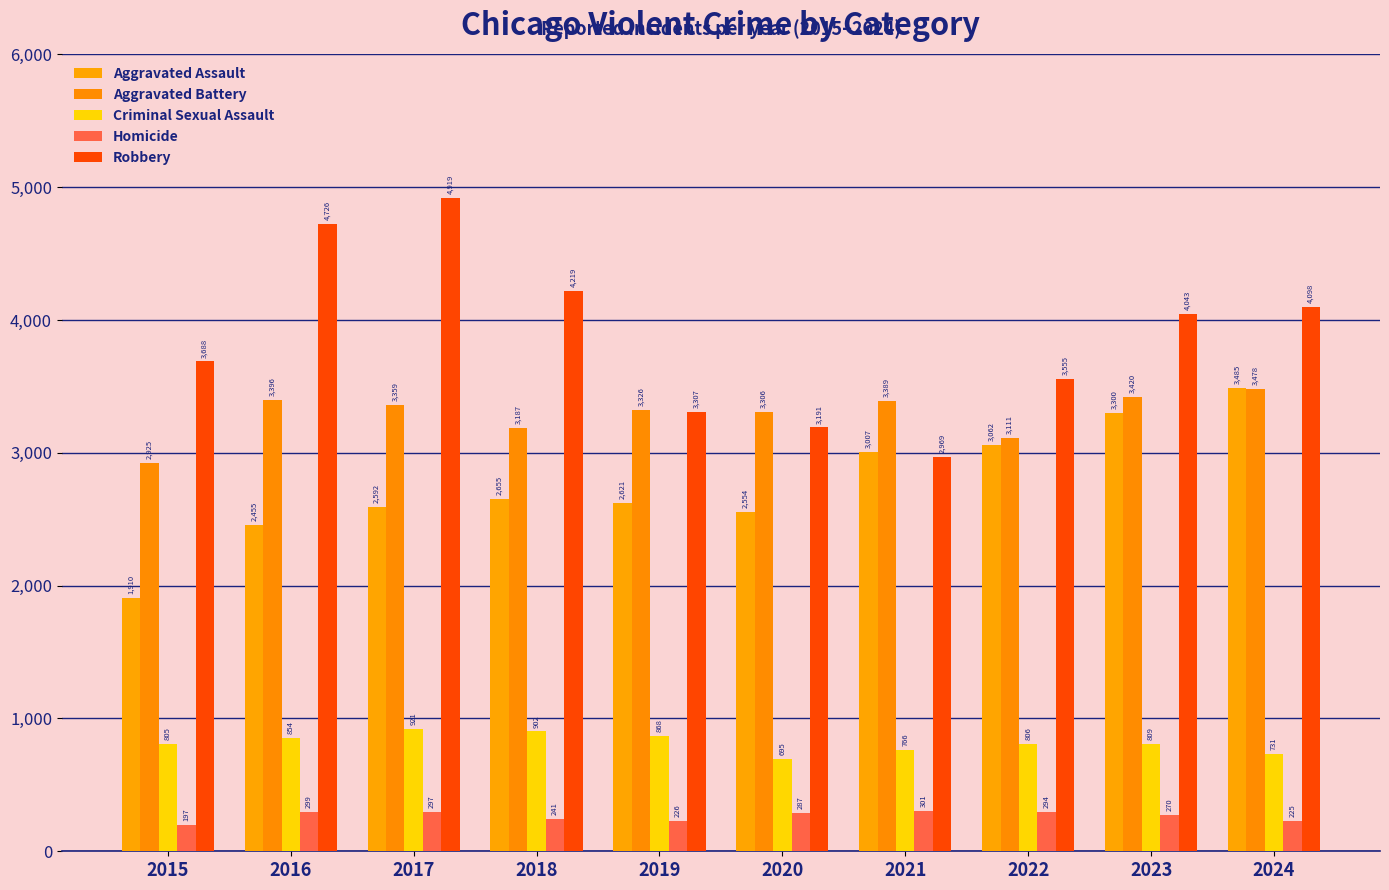

Count the number of data series in this chart.

5